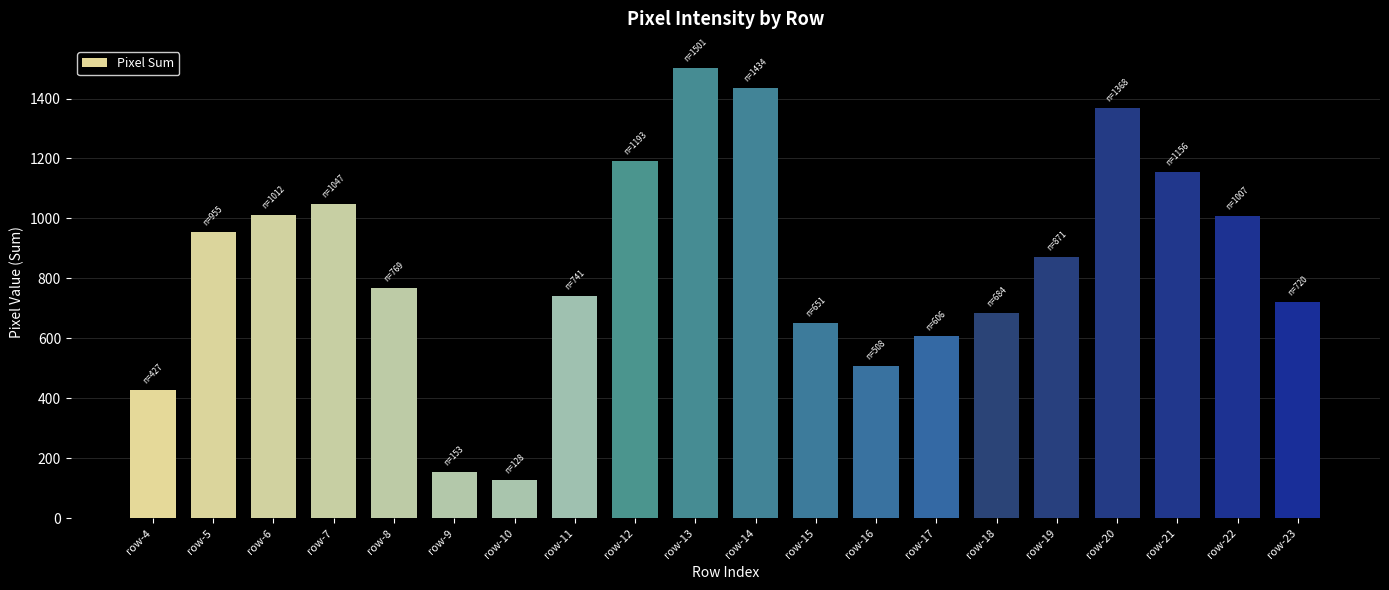

What is the change in value from row-15 to row-20?

+717